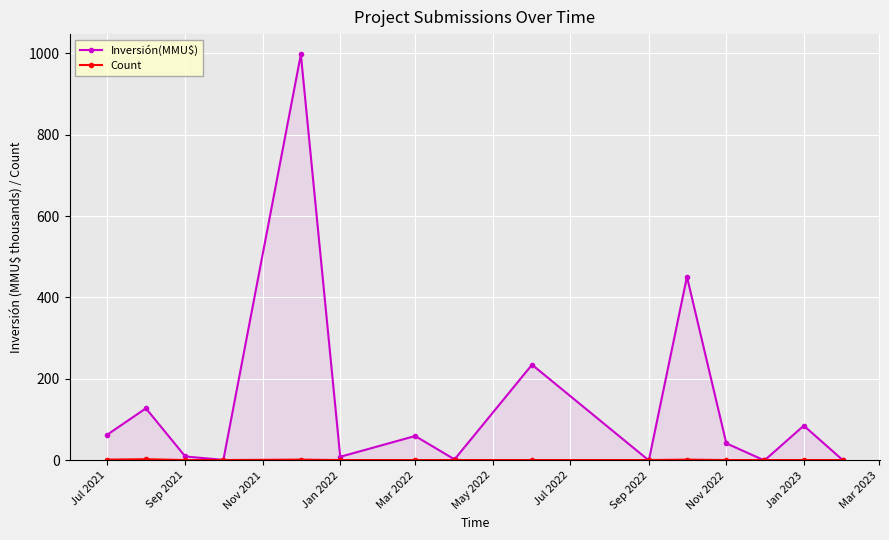

What is the greatest value displayed?

996.7